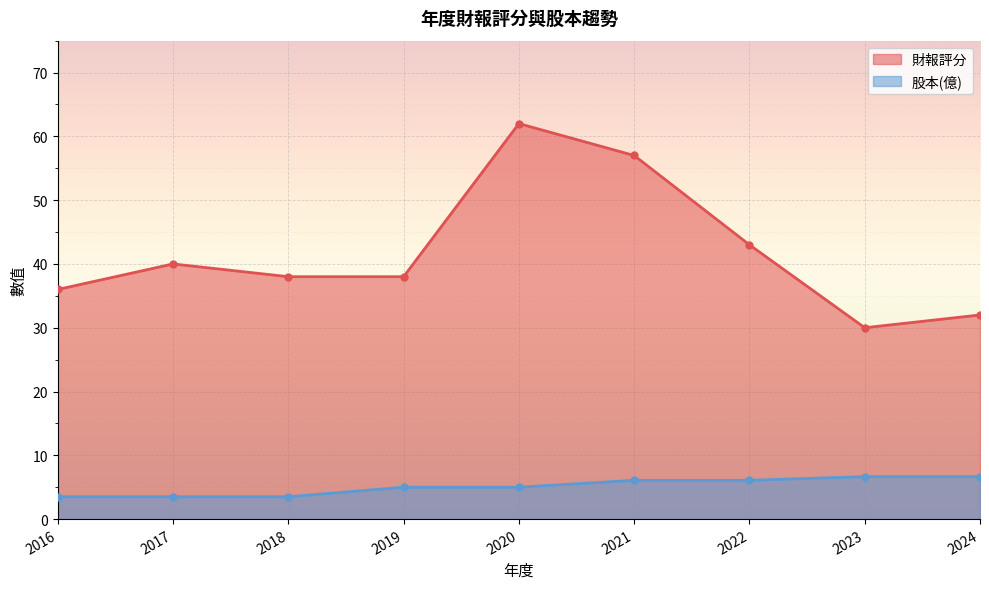

What is the total value across all series at 2020?

67.0